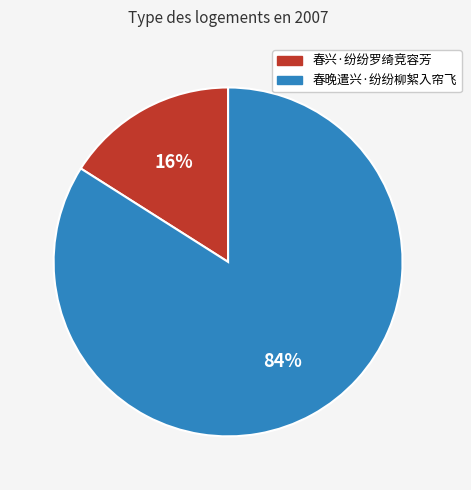

What is the majority slice?

春晚遣兴·纷纷柳絮入帘飞